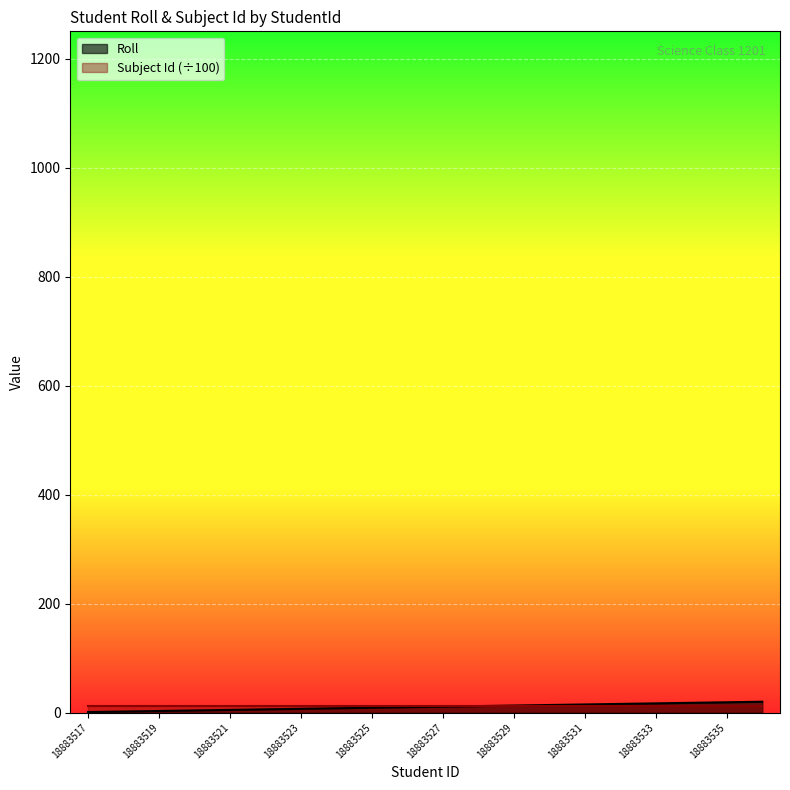

How many data points are less than 11?

10